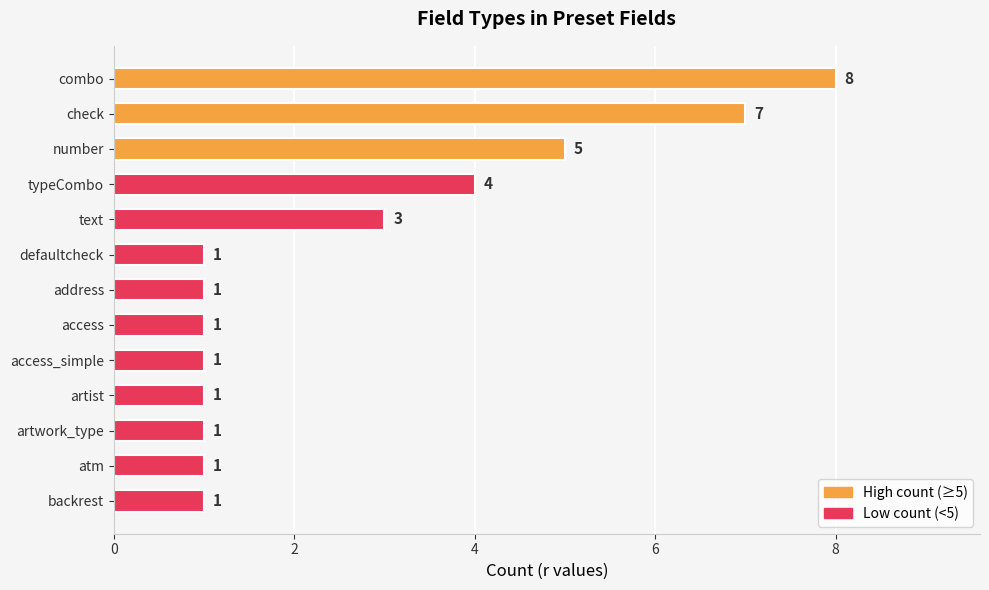

Which has a higher value, text or artwork_type?

text